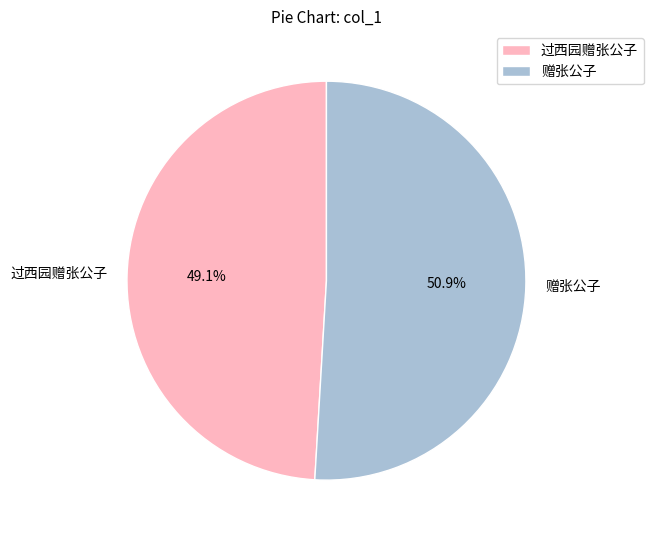

What is the ratio of the value at 赠张公子 to the value at 过西园赠张公子?

1.0